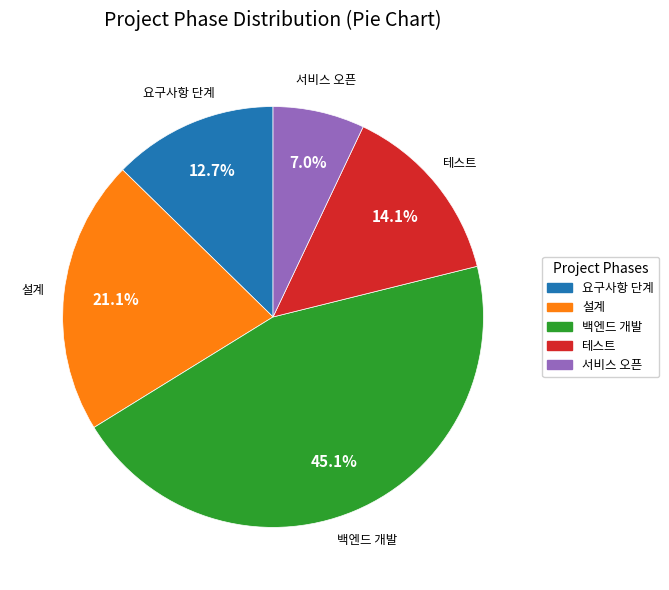

What percentage is NOT represented by 백엔드 개발?

54.9%